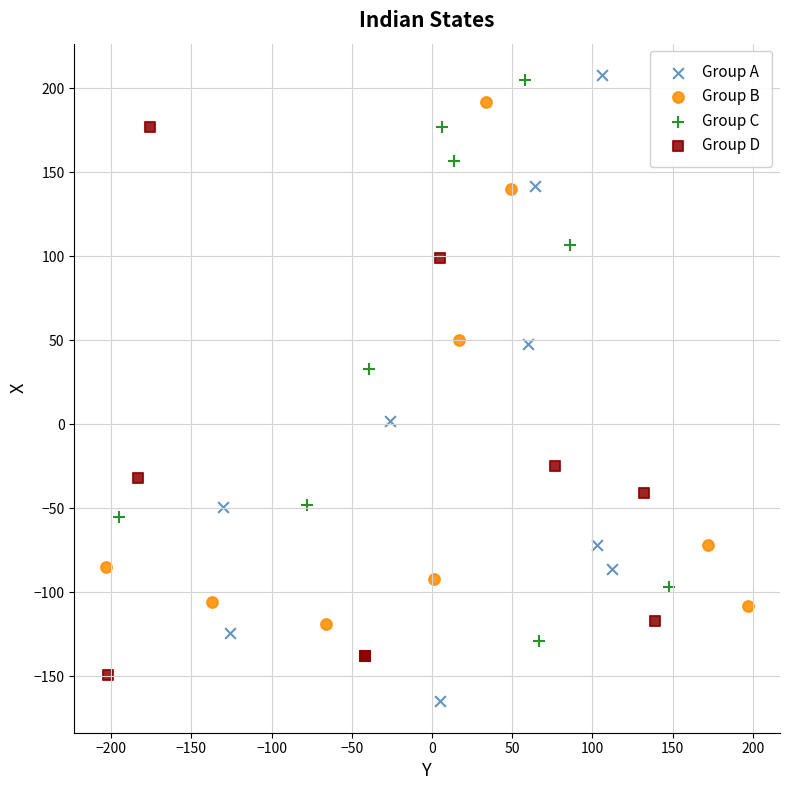

Which series has the largest Y range (max minus min)?

Group A